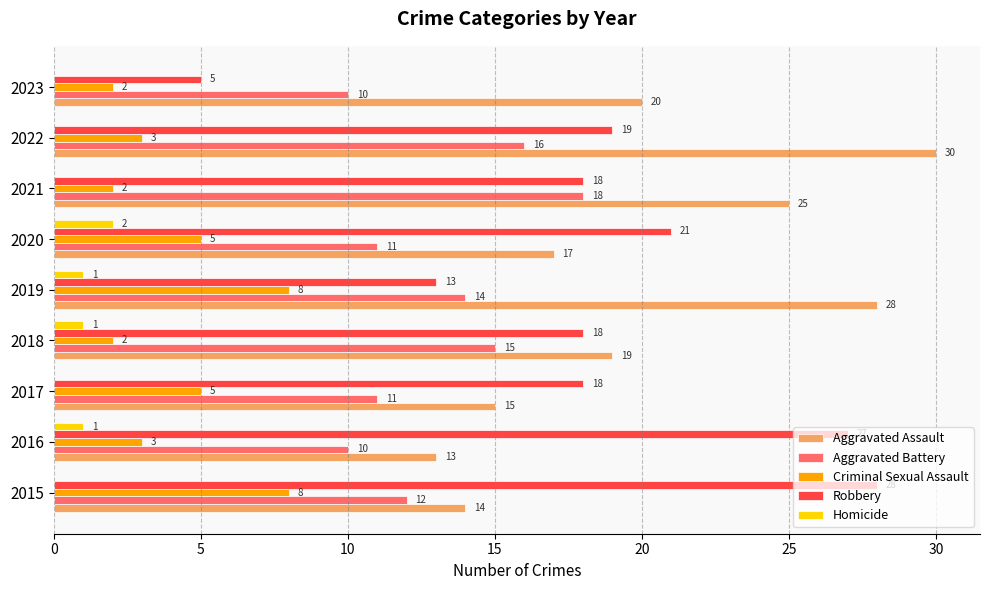

At which category is the sum across all series the highest?

2022